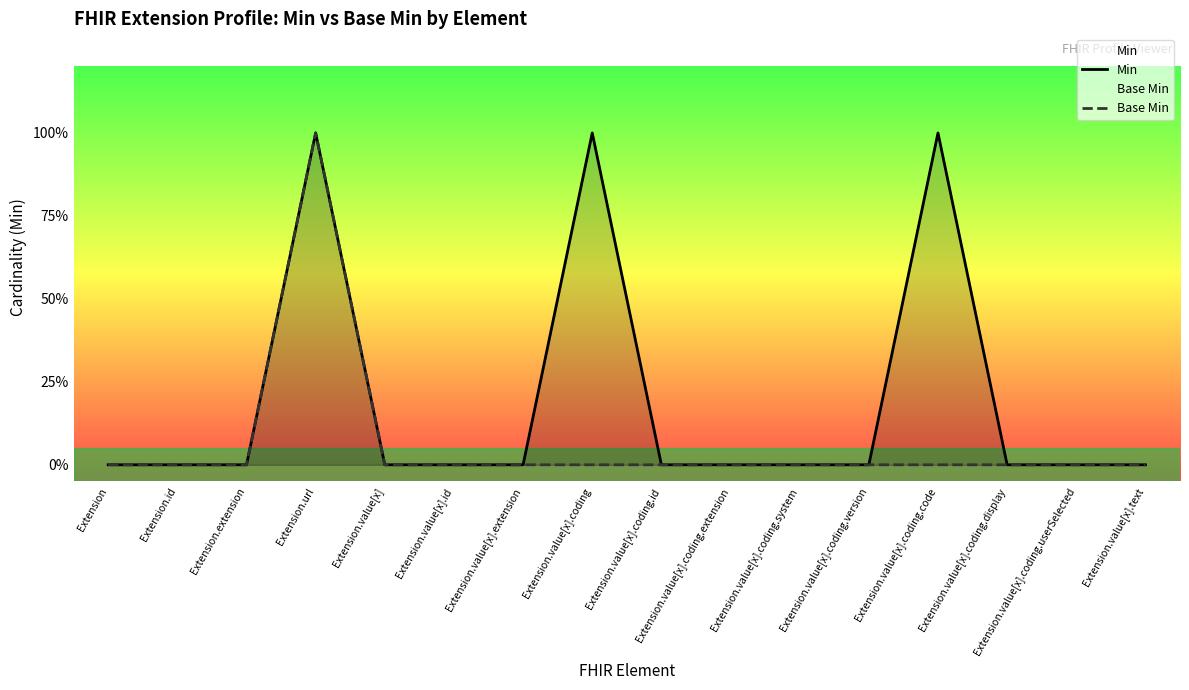

What is the maximum value shown in the chart?

1